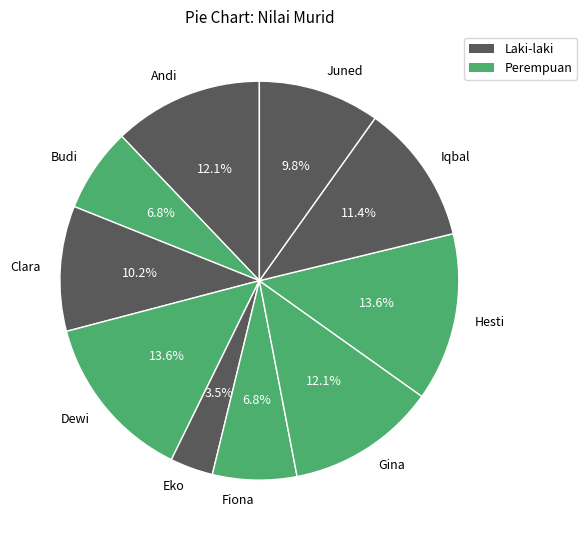

Which slice is the smallest?

Eko